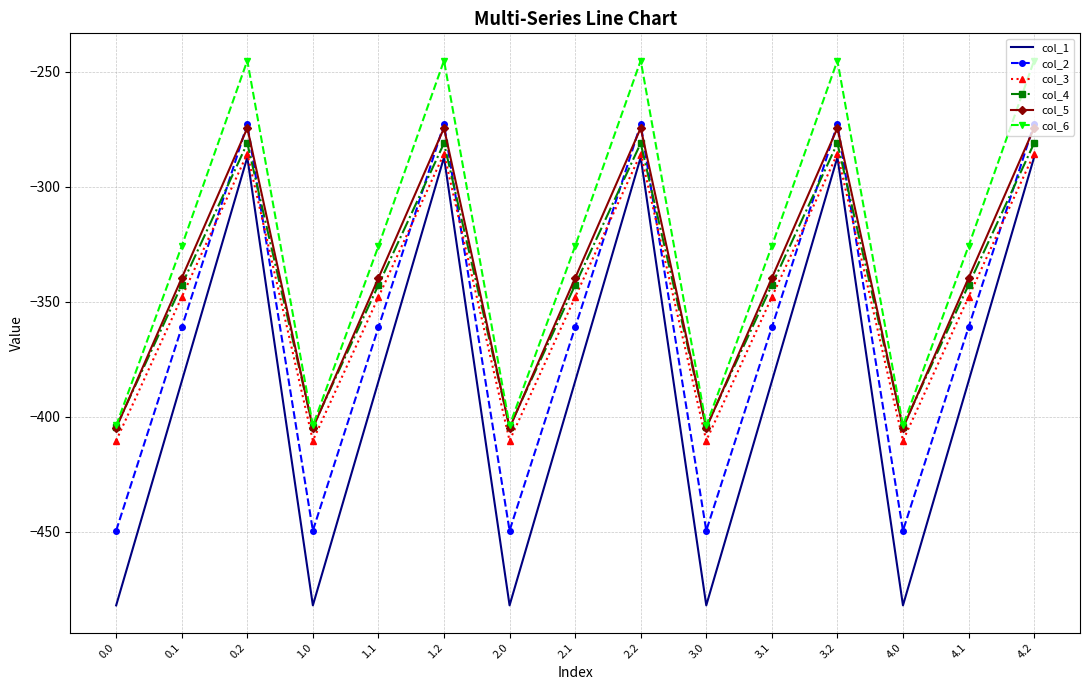

What position from the left is 2.2?

9